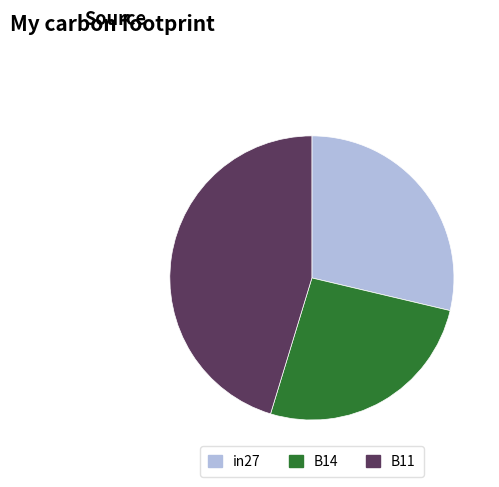

How many segments does this pie chart have?

3